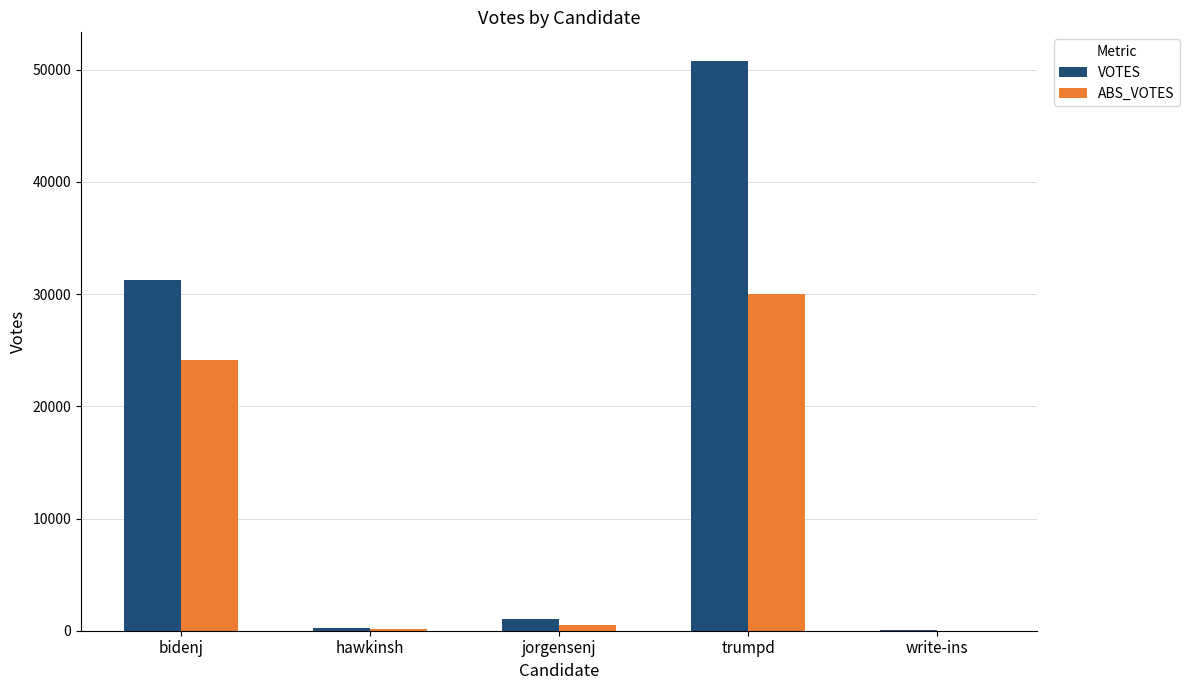

What is the sum of the VOTES values at hawkinsh and bidenj?

31447